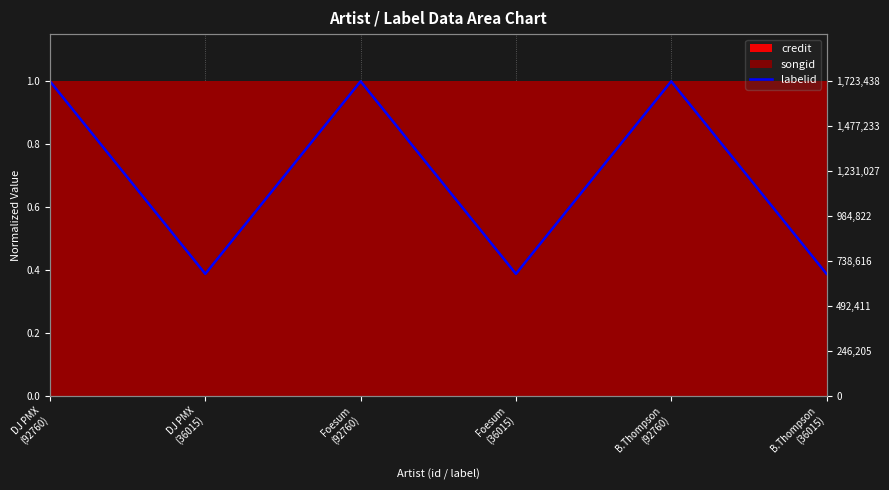

What is the maximum value shown in the chart?

1.0